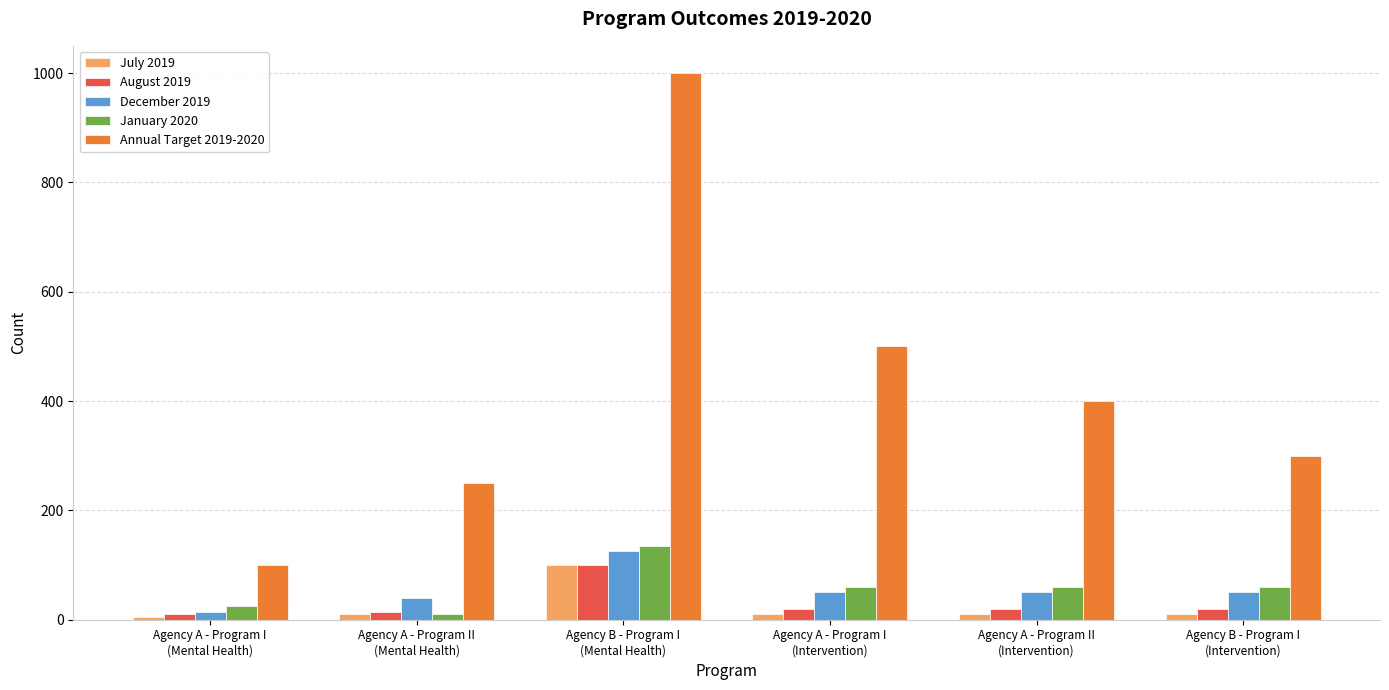

What is the difference between the maximum and minimum values in the December 2019 series?

110